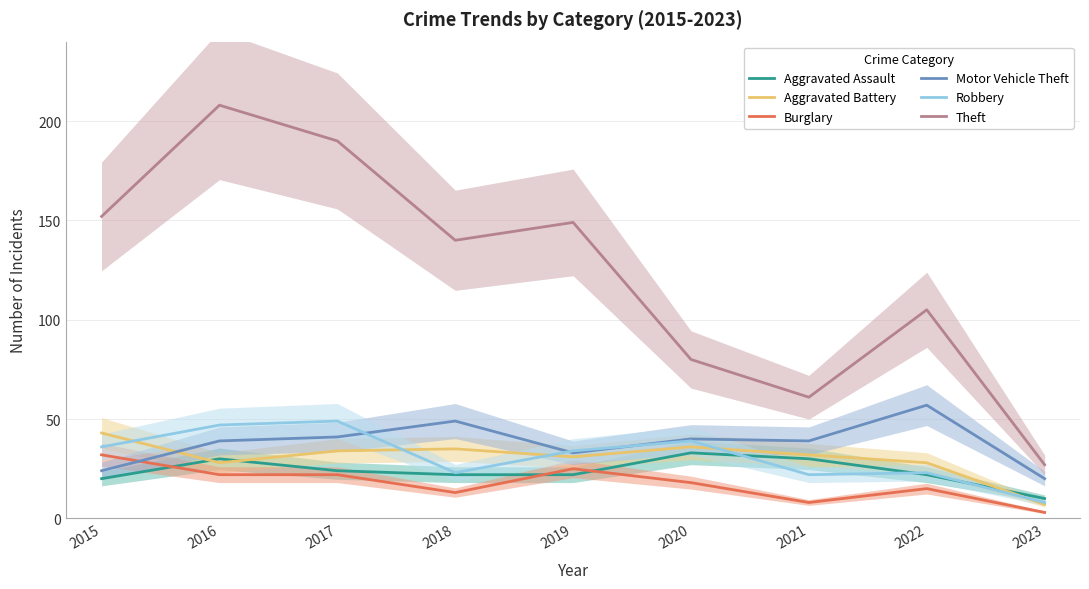

In Theft, how many points are lower than both neighbors (excluding endpoints)?

2